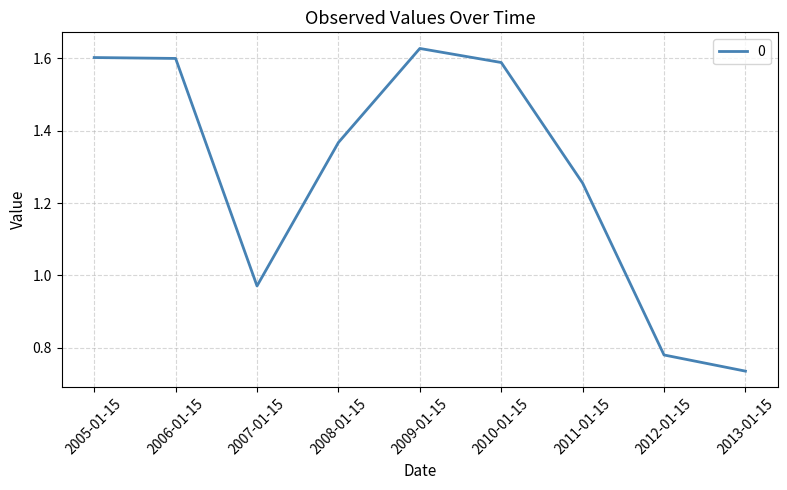

At which label does the data first exceed 1?

2005-01-15